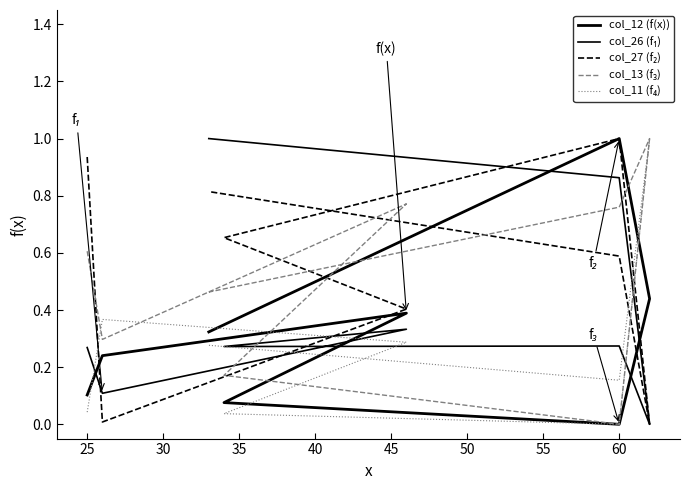

List the labels in order of col_26 (f₁) value, smallest first.

45, 25, 20, 35, 40, 30, 50, 55